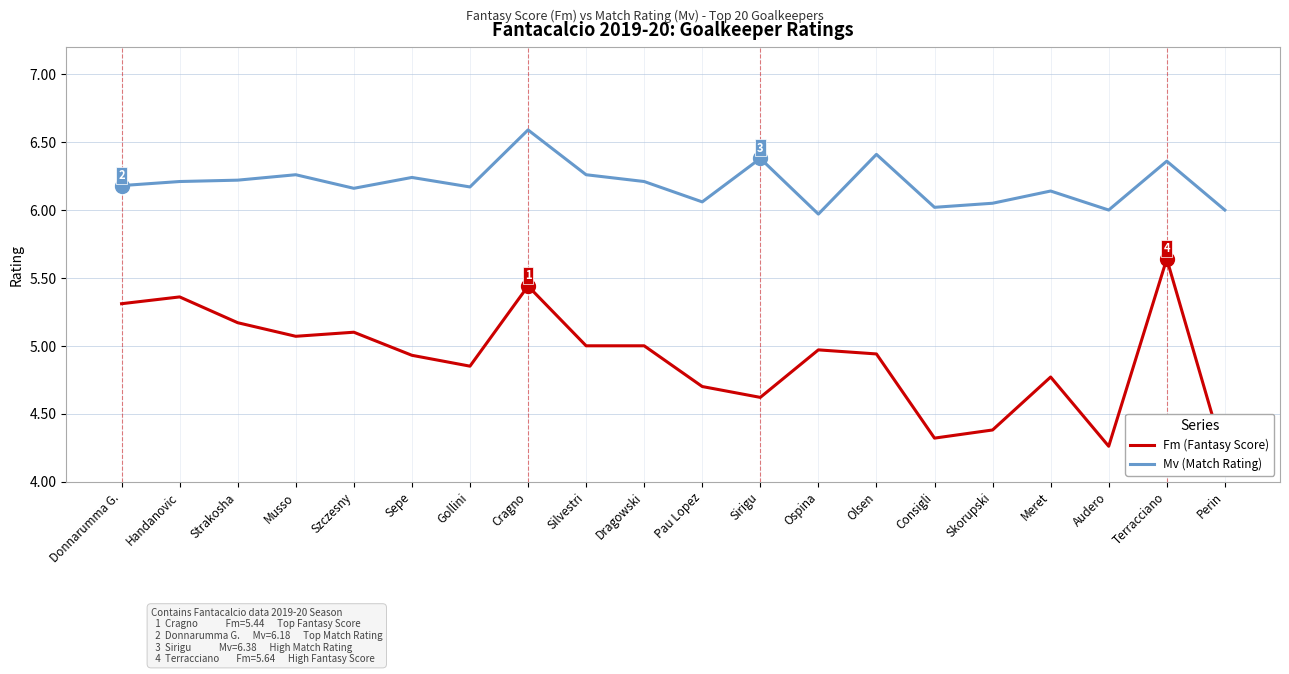

What is the value of the Mv (Match Rating) point at the 12th from the left?

6.4